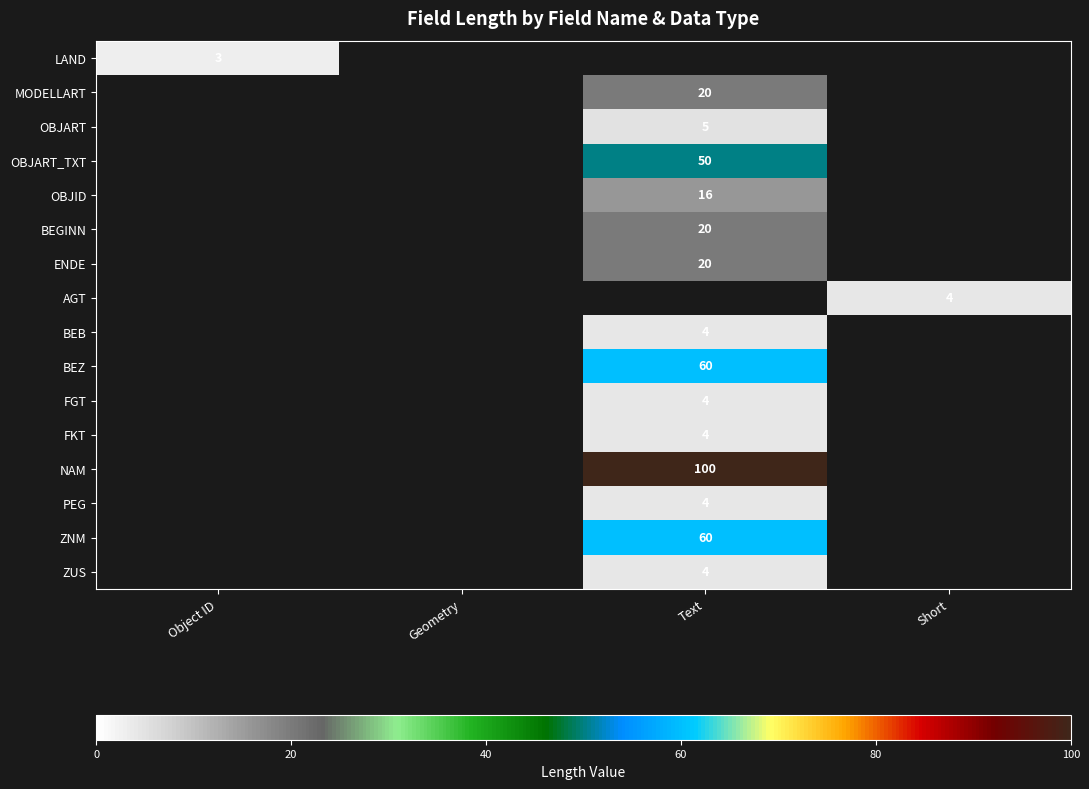

Count the number of data series in this chart.

16